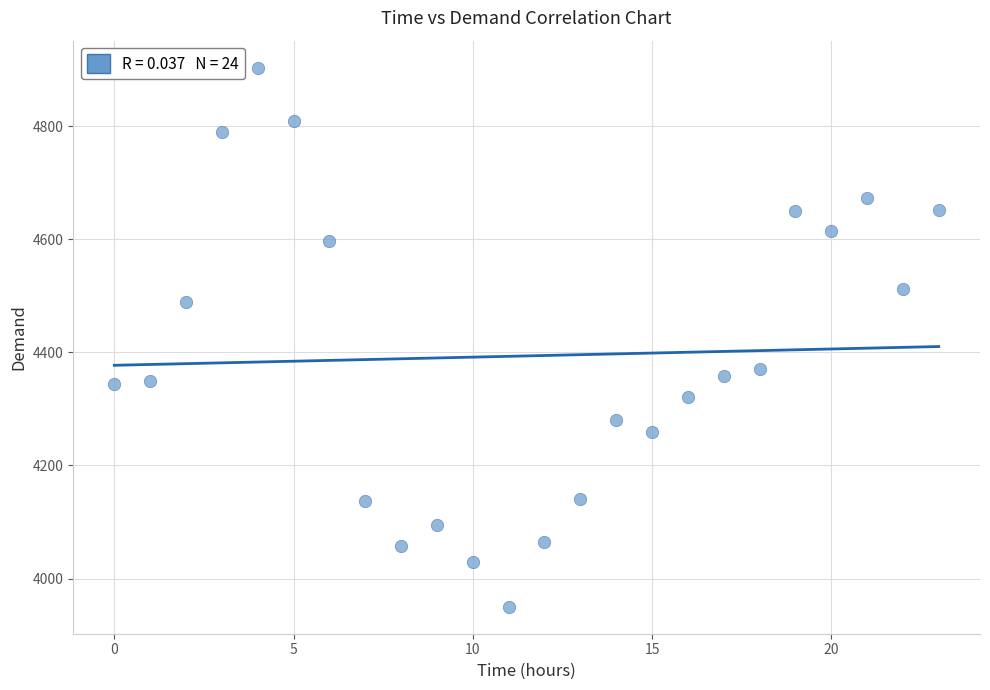

What is the range of Y values (max minus min)?

954